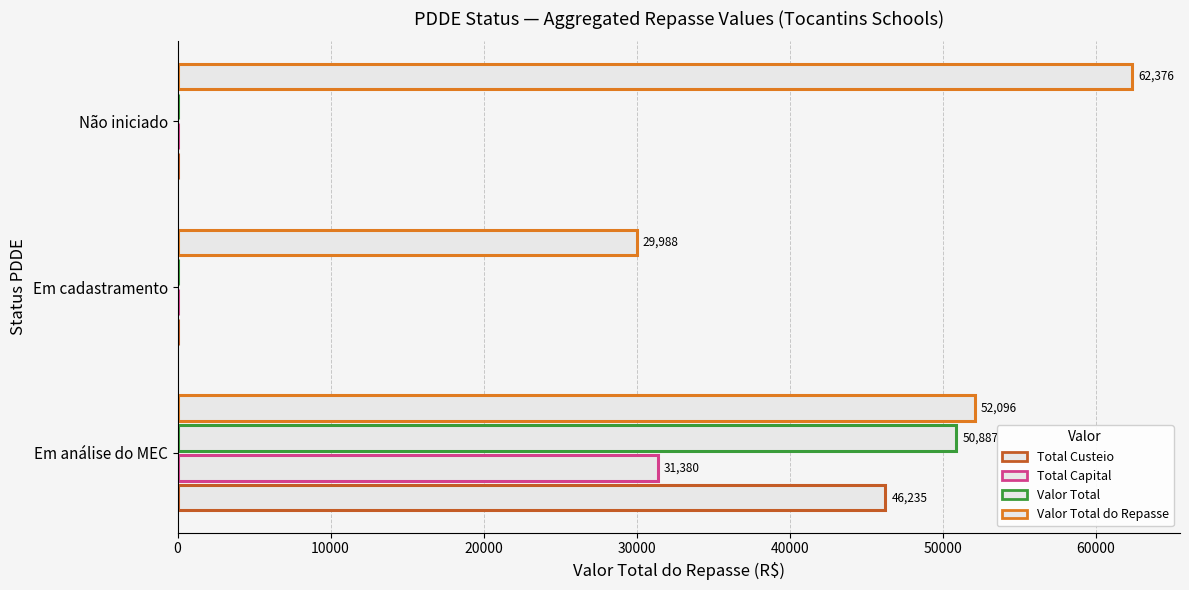

How many values in the Total Capital series exceed 0?

1